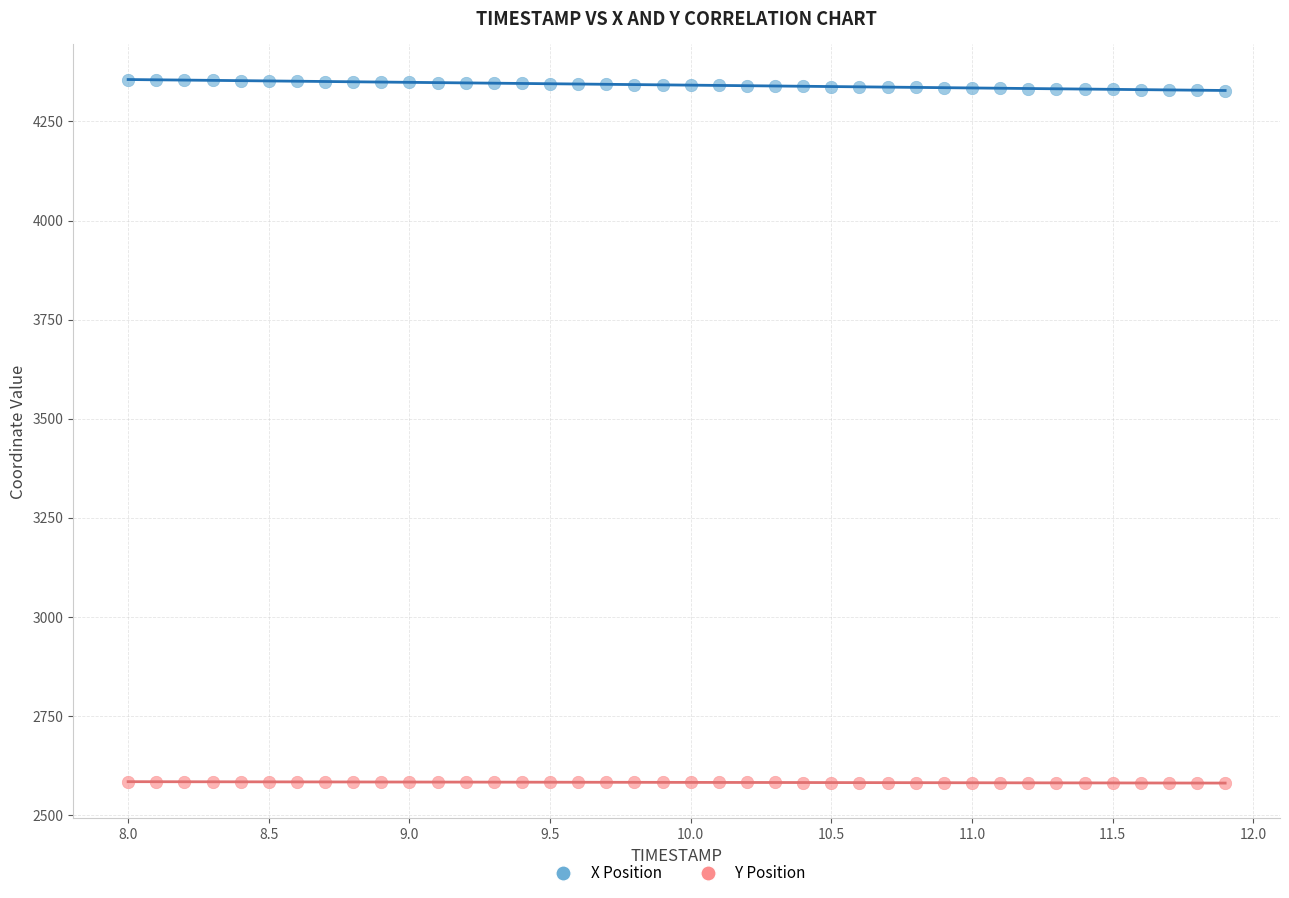

Across all data points, what is the range of Y values (max minus min)?

1774.2